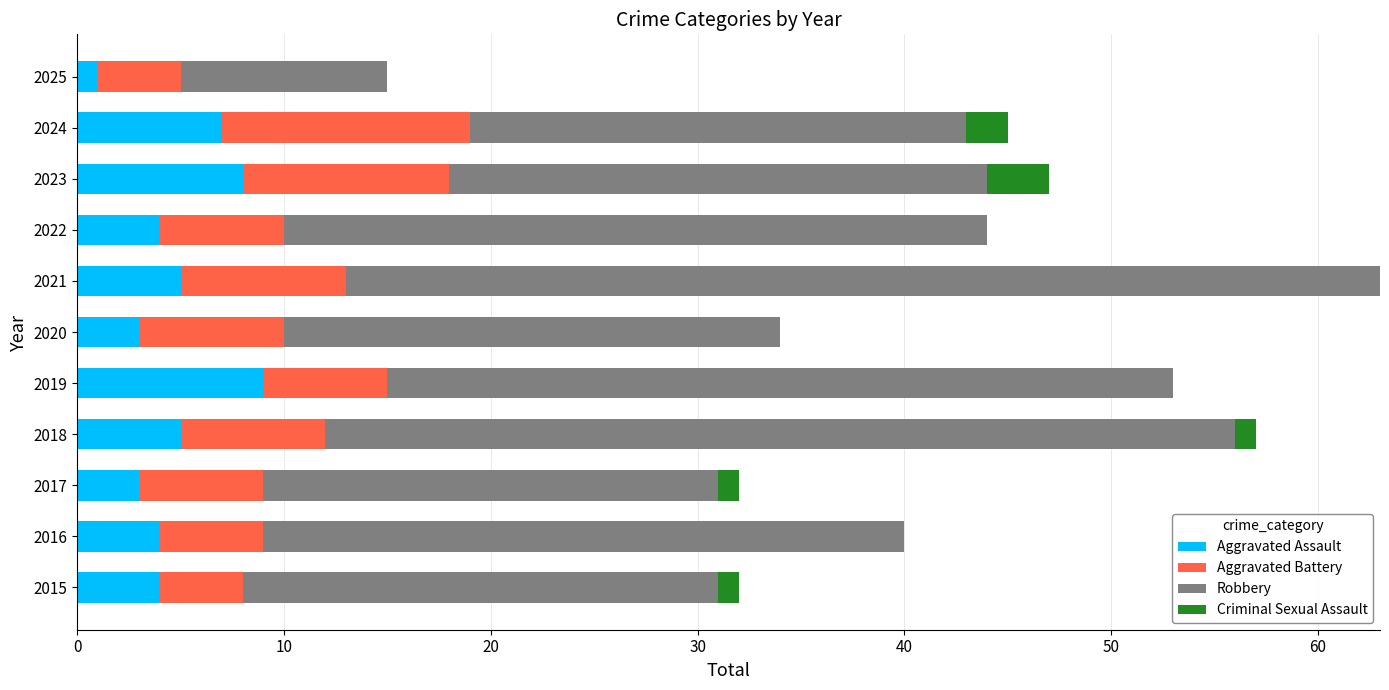

Count the number of data series in this chart.

4